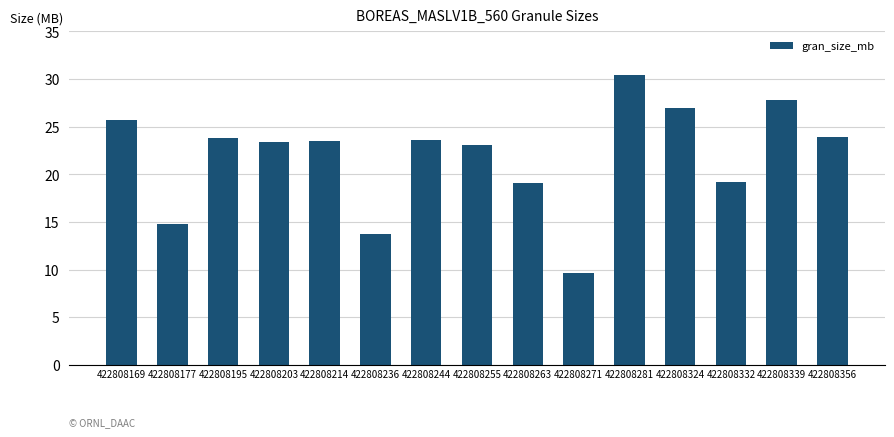

Does the chart contain stacked bars?

No